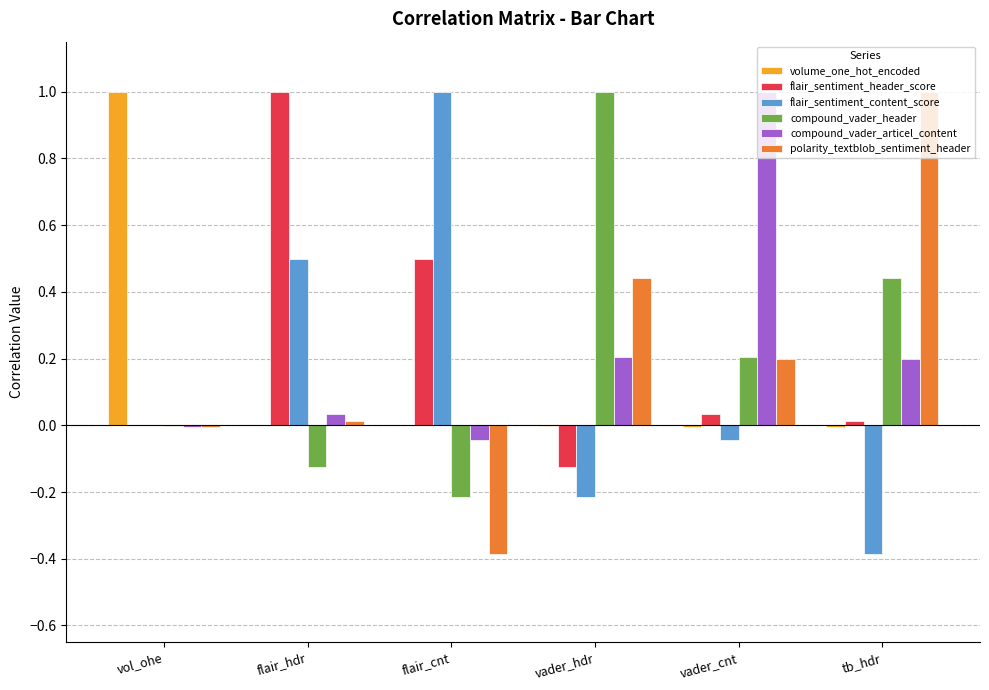

What is the sum of all polarity_textblob_sentiment_header values?

1.3